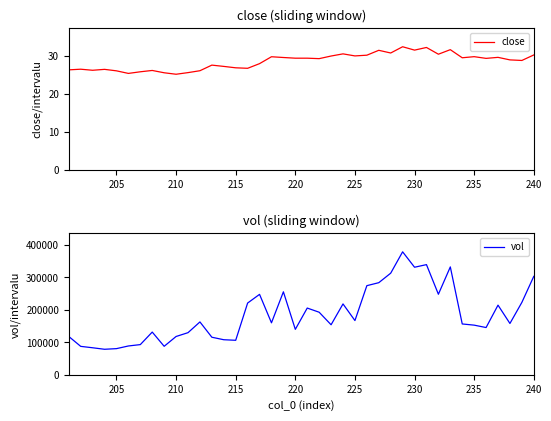

What is the average value of the close series?

28.6